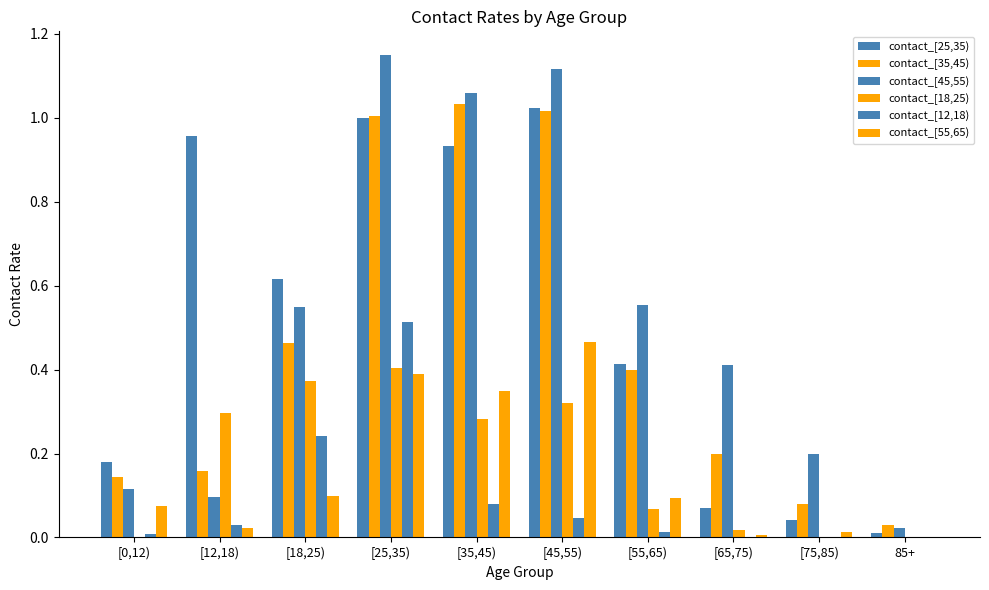

Are the bars horizontal?

No